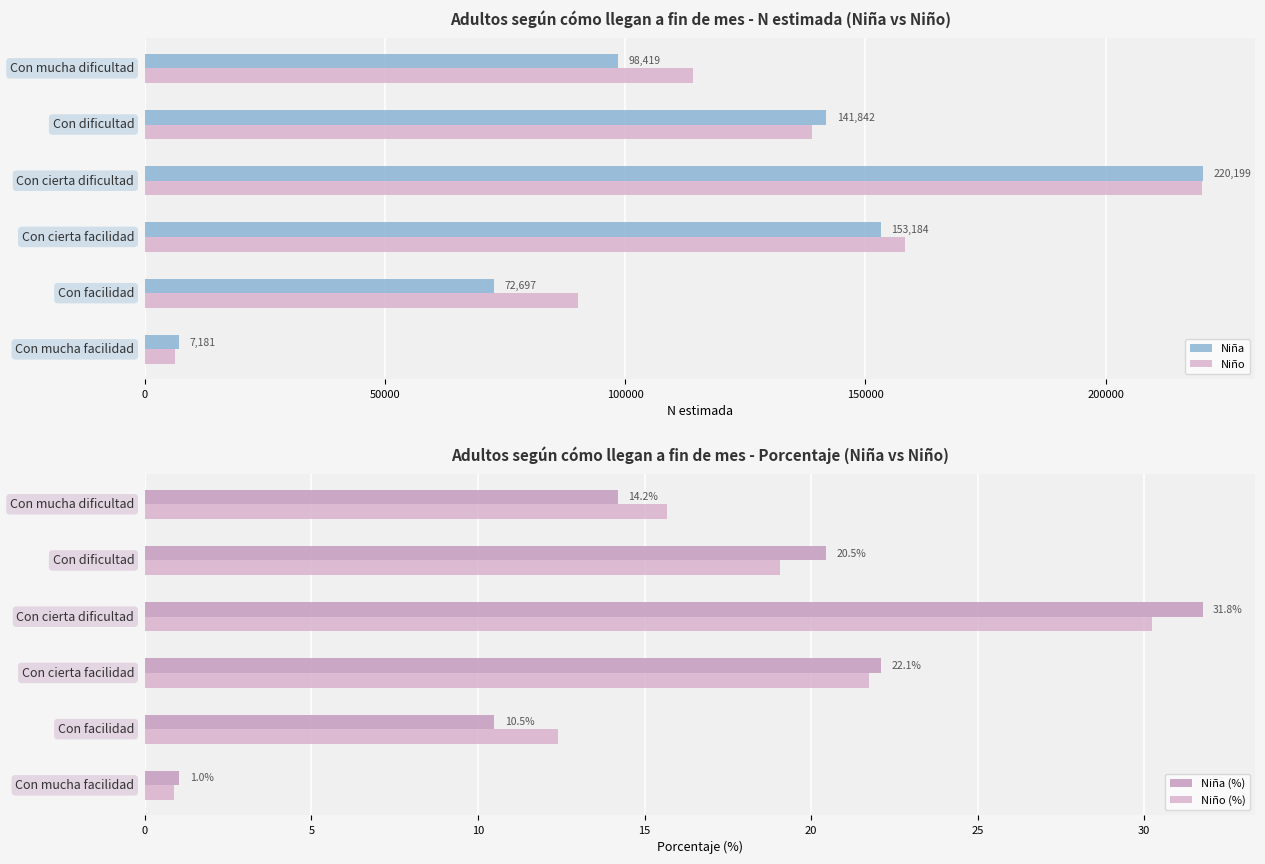

What is the value of the Niño bar at the 1st from the left?

6383.0